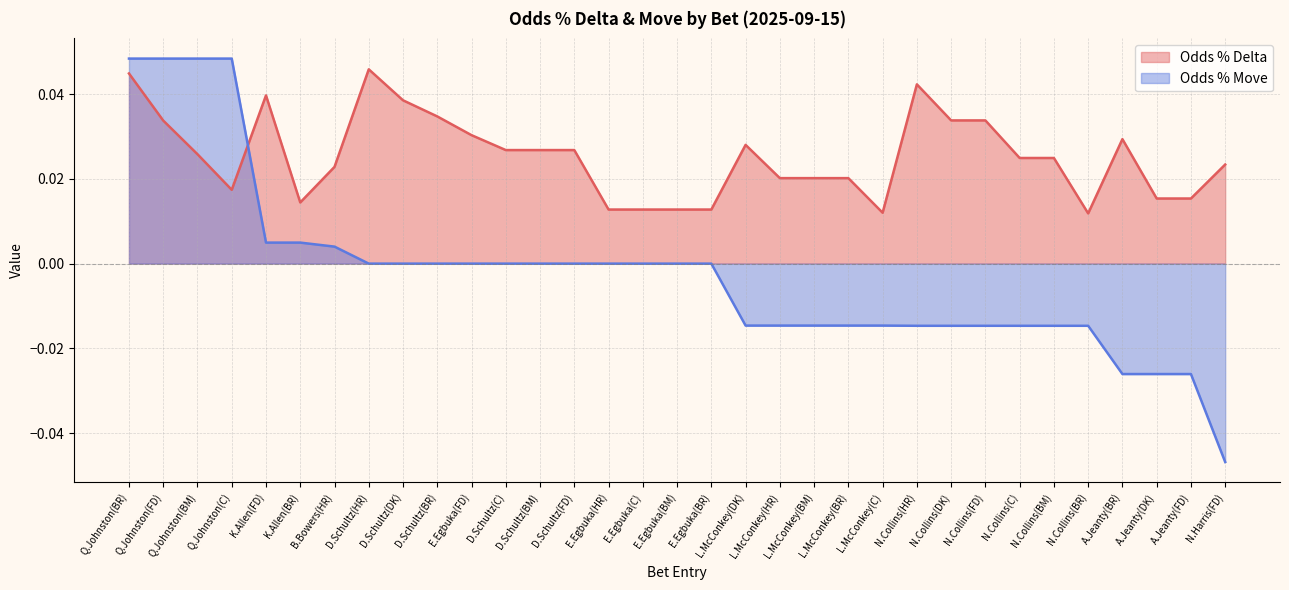

How many data points does each series have?

33